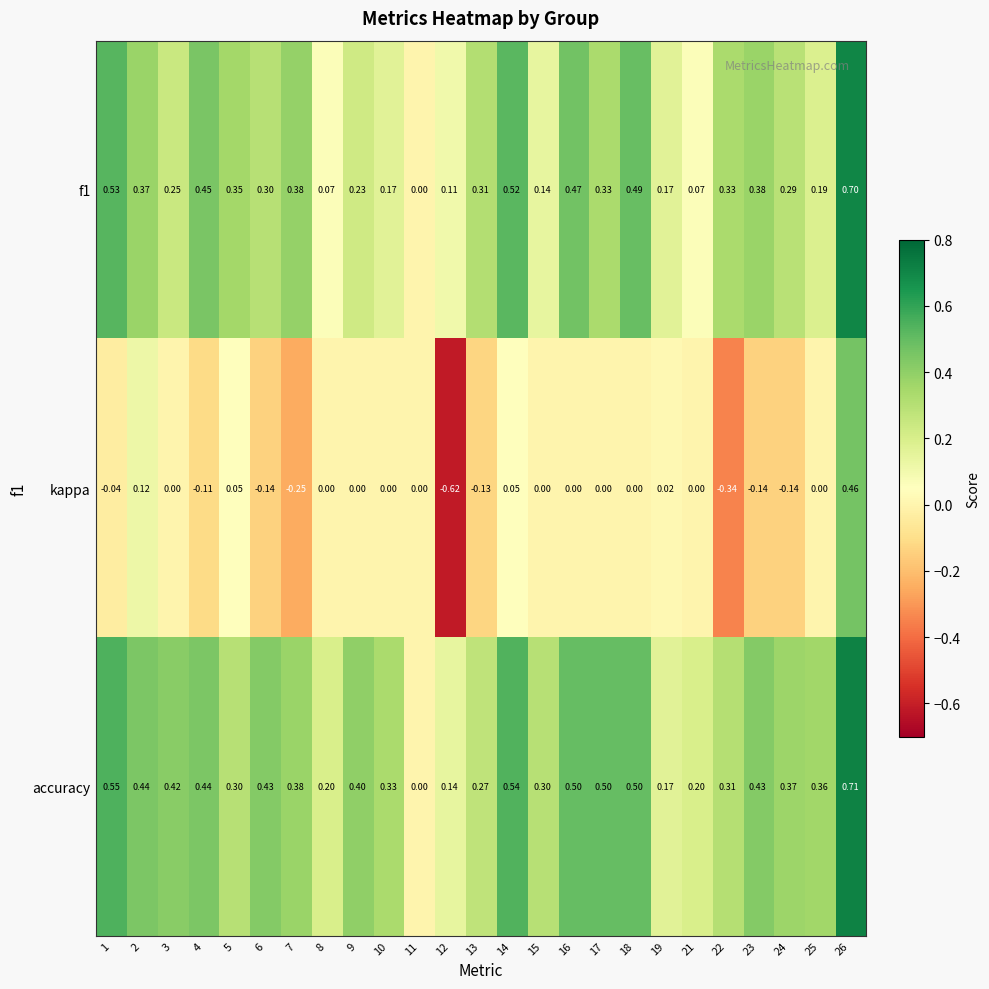

Which series has the widest spread of values?

kappa